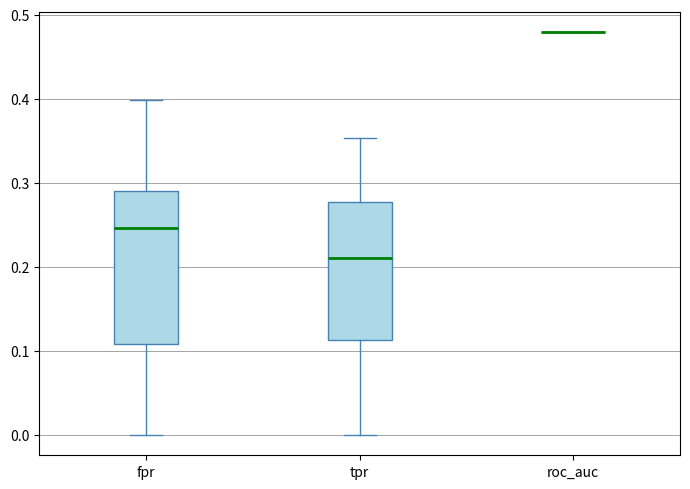

Comparing the boxes themselves (not the whiskers), which one is the tallest?

fpr